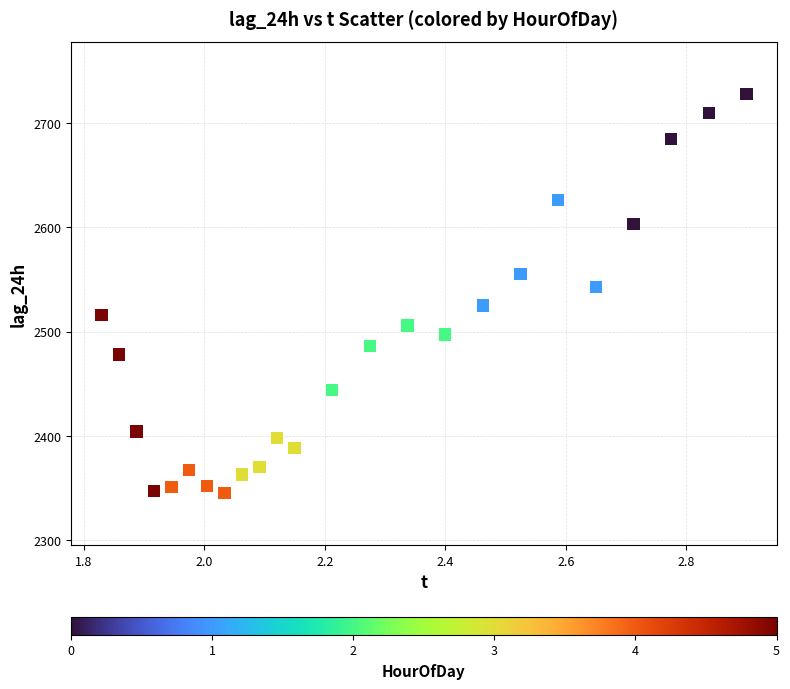

What is the range of Y values (max minus min)?

383